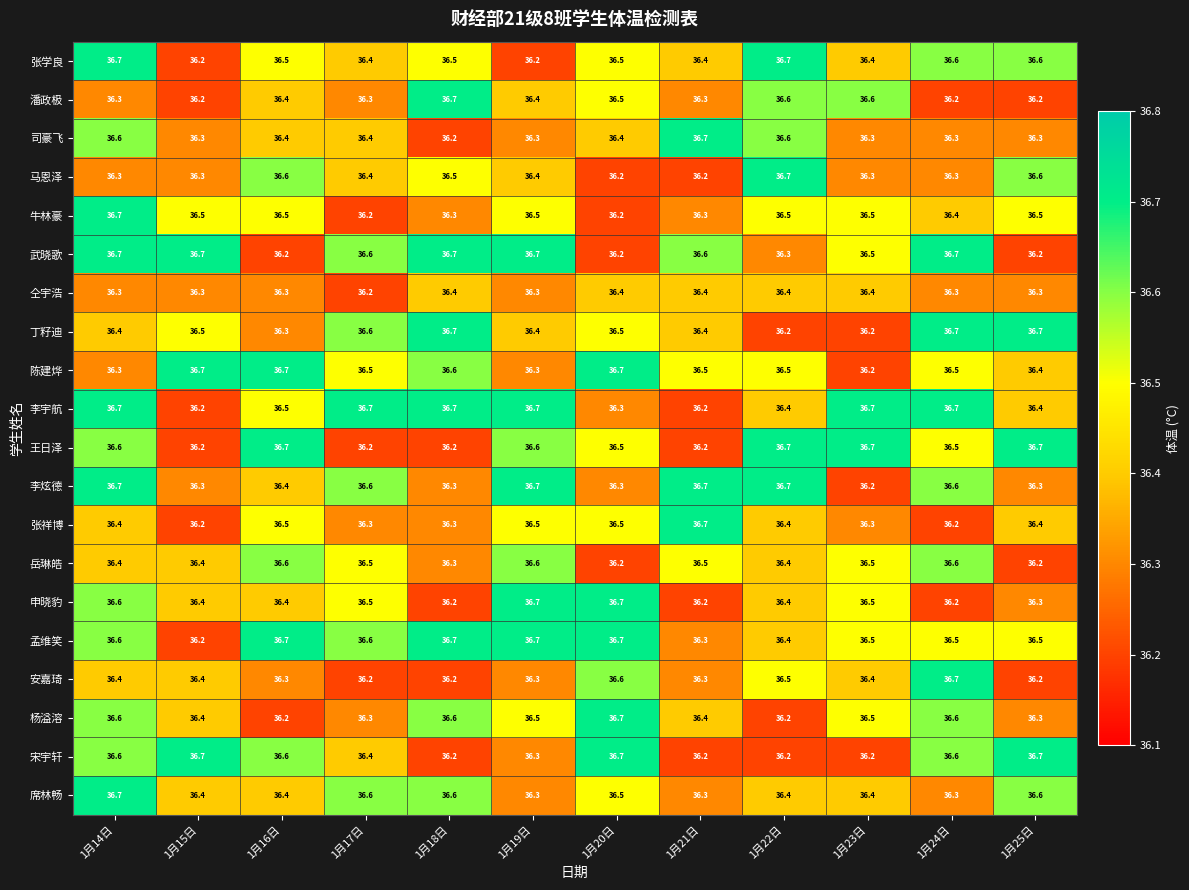

What is the total value across all series at 1月24日?

729.5